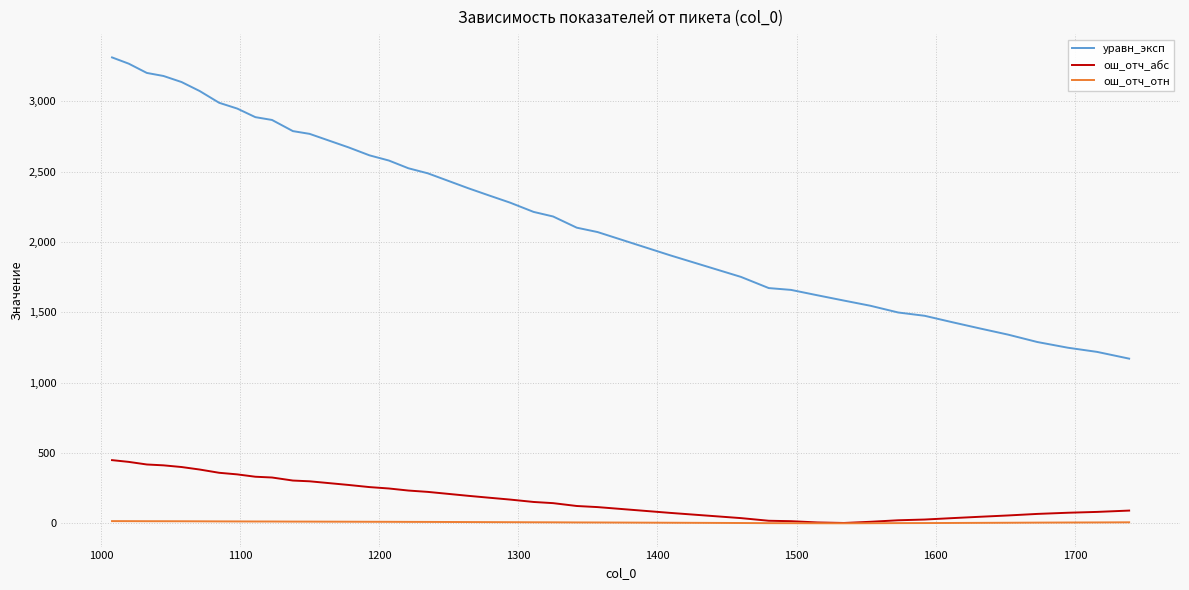

Which series has the largest range (max minus min)?

уравн_эксп